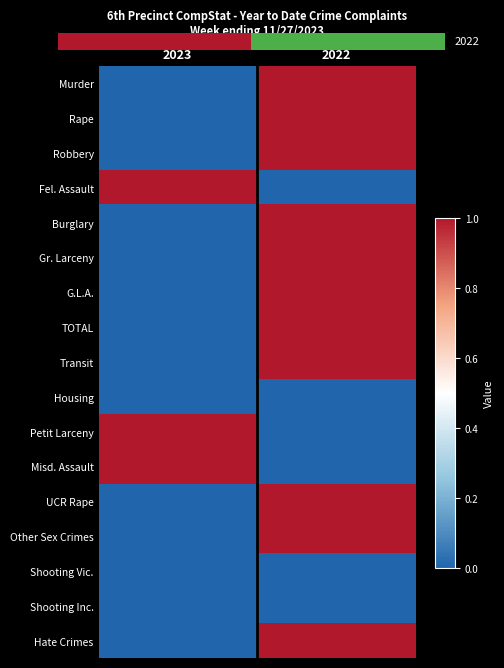

Reading left to right, what are all the values shown in this chart?

Murder: 2023=0	2022=1
Rape: 2023=0	2022=1
Robbery: 2023=0	2022=1
Fel. Assault: 2023=1	2022=0
Burglary: 2023=0	2022=1
Gr. Larceny: 2023=0	2022=1
G.L.A.: 2023=0	2022=1
TOTAL: 2023=0	2022=1
Transit: 2023=0	2022=1
Housing: 2023=0	2022=0
Petit Larceny: 2023=1	2022=0
Misd. Assault: 2023=1	2022=0
UCR Rape: 2023=0	2022=1
Other Sex Crimes: 2023=0	2022=1
Shooting Vic.: 2023=0	2022=0
Shooting Inc.: 2023=0	2022=0
Hate Crimes: 2023=0	2022=1